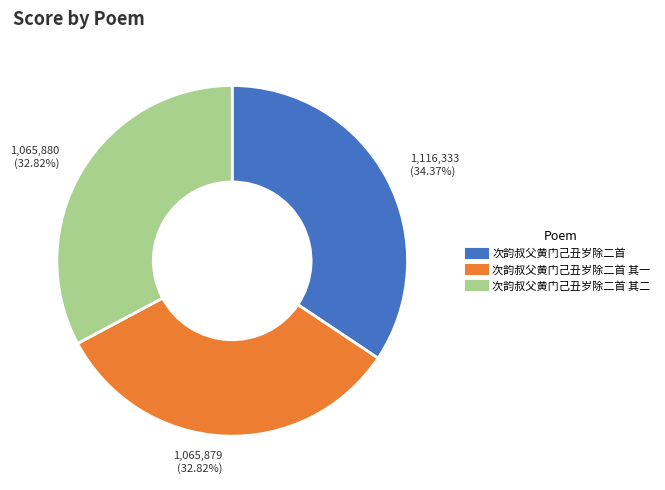

Does any single category account for the majority?

No